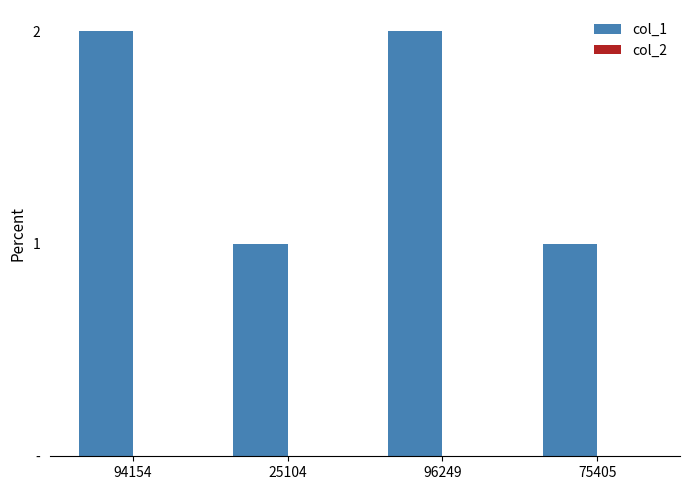

How many distinct data groups are displayed?

2